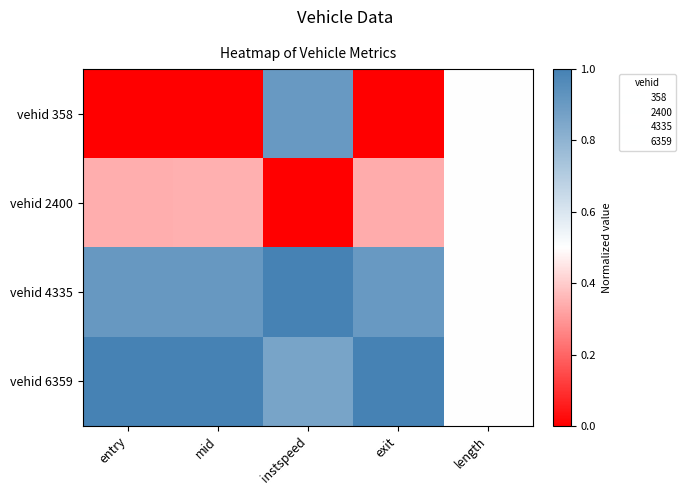

Reading left to right, extract all data points from this chart.

vehid 358: entry=0.0	mid=0.0	instspeed=0.9	exit=0.0	length=0.5
vehid 2400: entry=0.3	mid=0.3	instspeed=0.0	exit=0.3	length=0.5
vehid 4335: entry=0.9	mid=0.9	instspeed=1.0	exit=0.9	length=0.5
vehid 6359: entry=1.0	mid=1.0	instspeed=0.9	exit=1.0	length=0.5